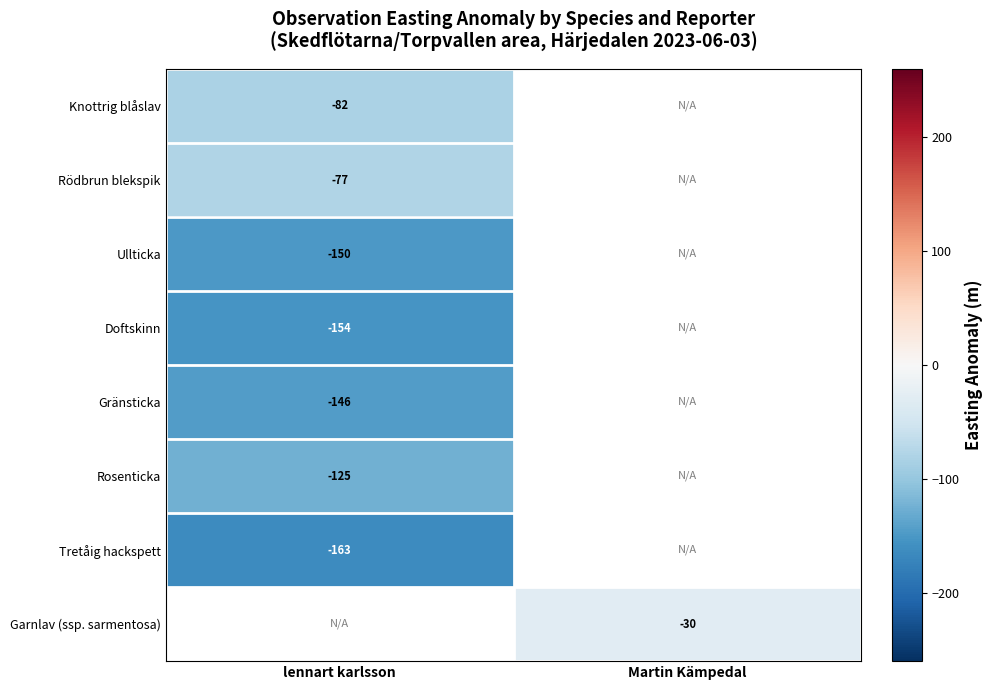

Is the value of Rosenticka at lennart karlsson greater than the value of Gränsticka at Martin Kämpedal?

No